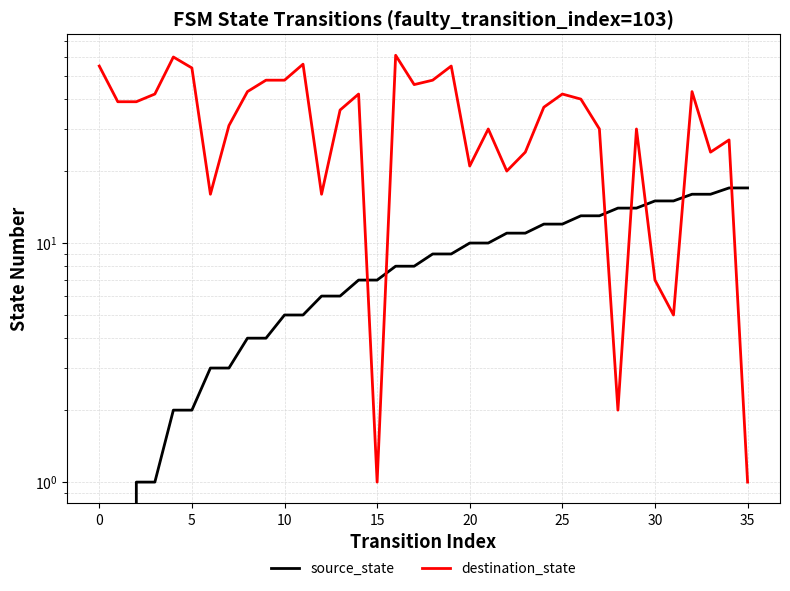

What is the approximate value of destination_state at 30, to the nearest 10?

10